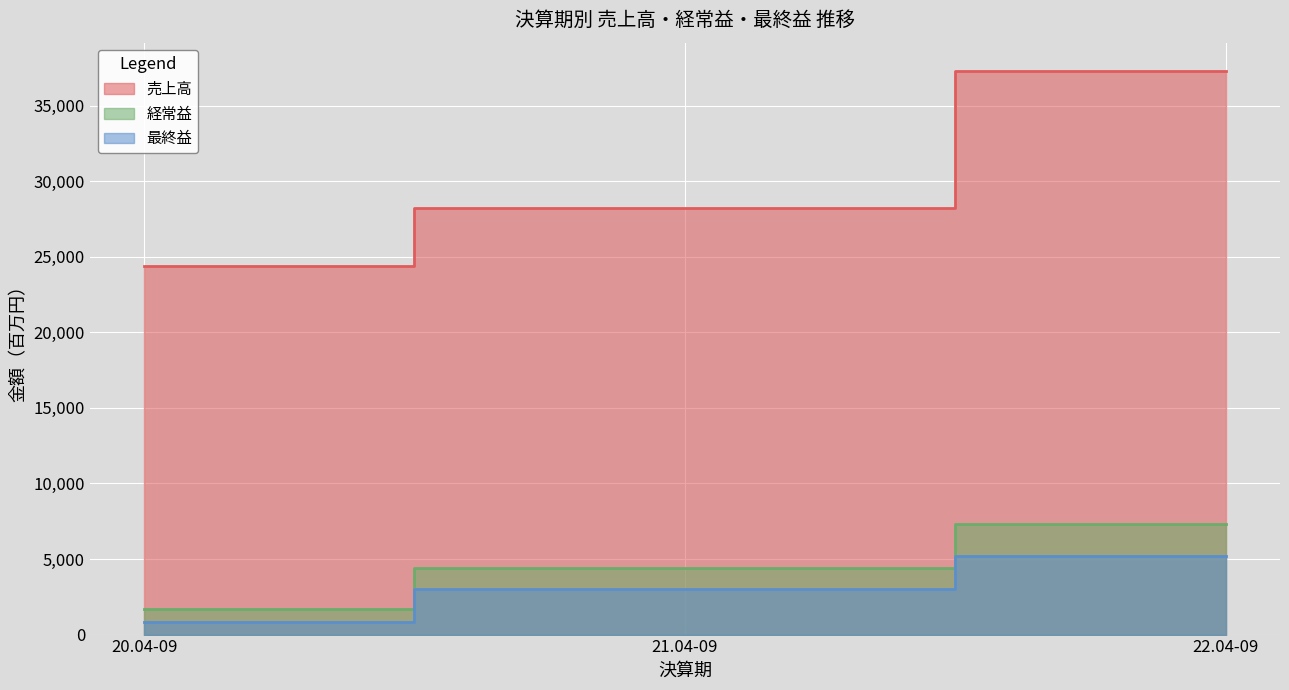

What is the difference between the maximum and minimum values in the 売上高 series?

12909